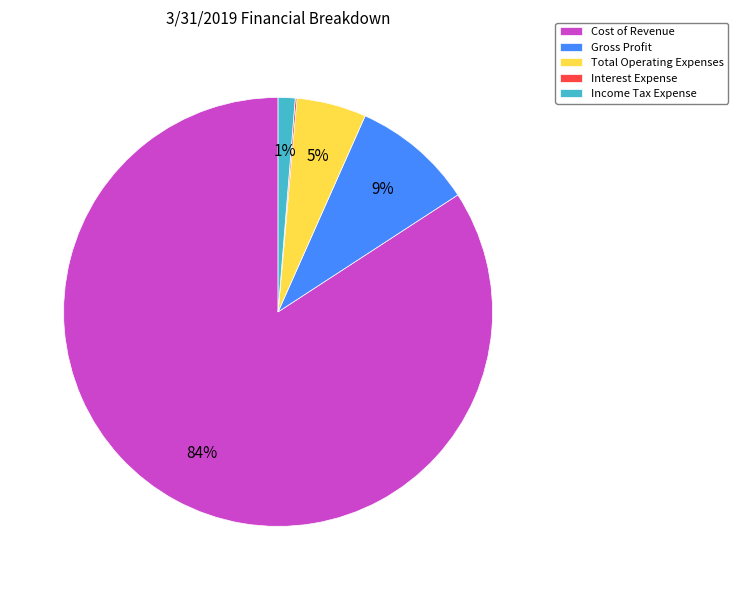

Which has a higher value, Gross Profit or Total Operating Expenses?

Gross Profit